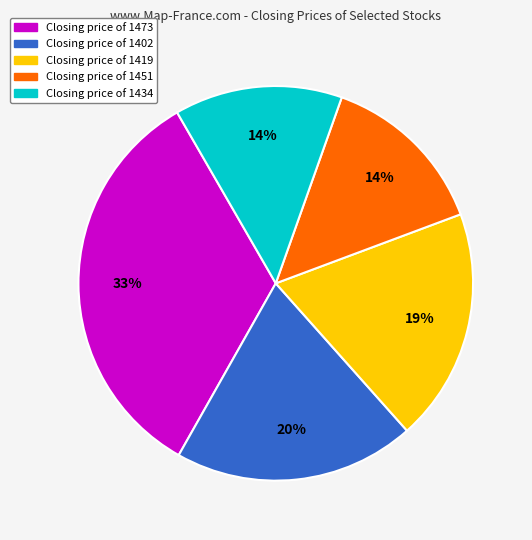

To the nearest percent, what is the average slice percentage?

20%